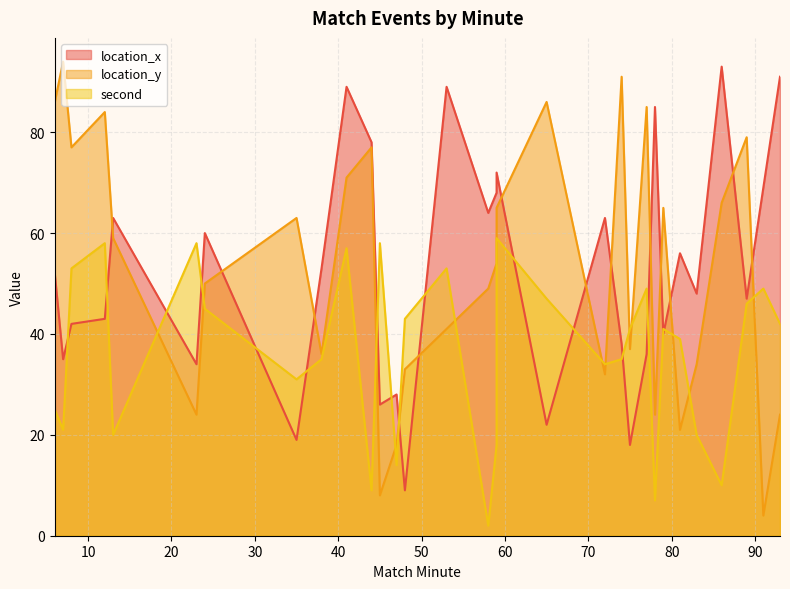

What are all the series names shown in the legend?

location_x, location_y, second